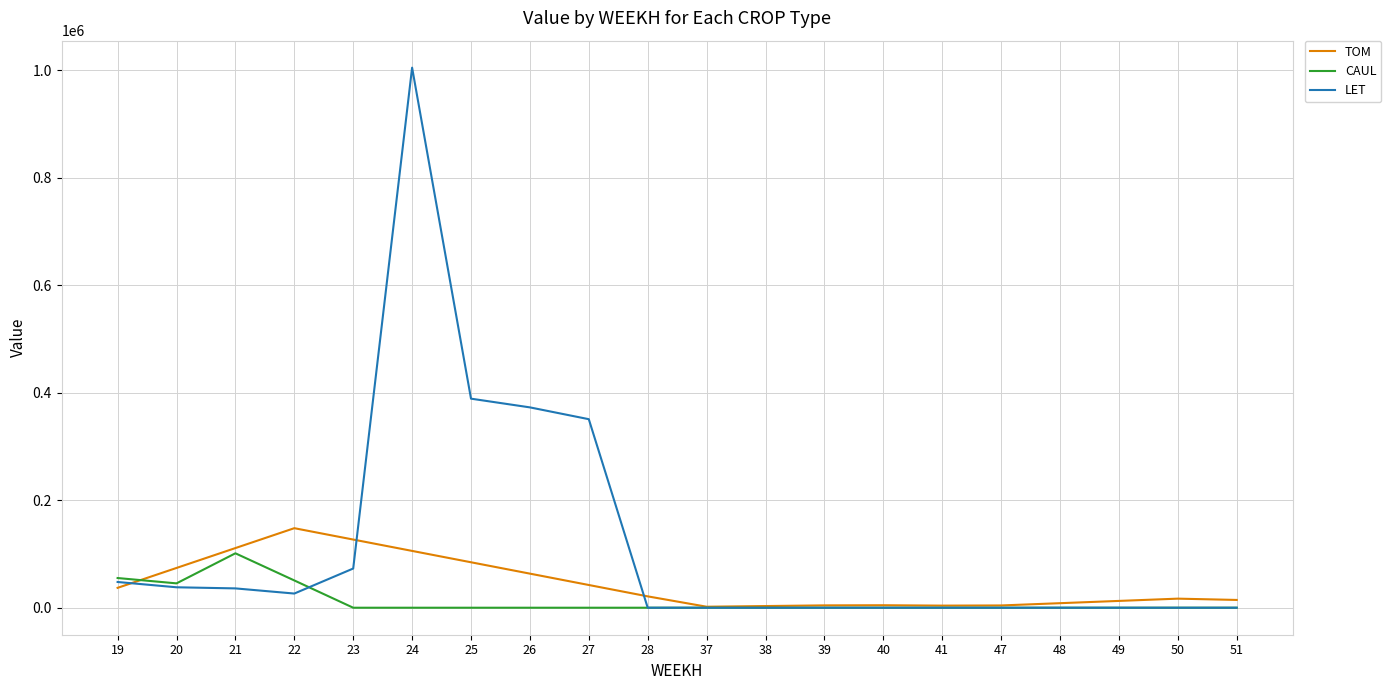

Which series changed the most between 23 and 38?

TOM